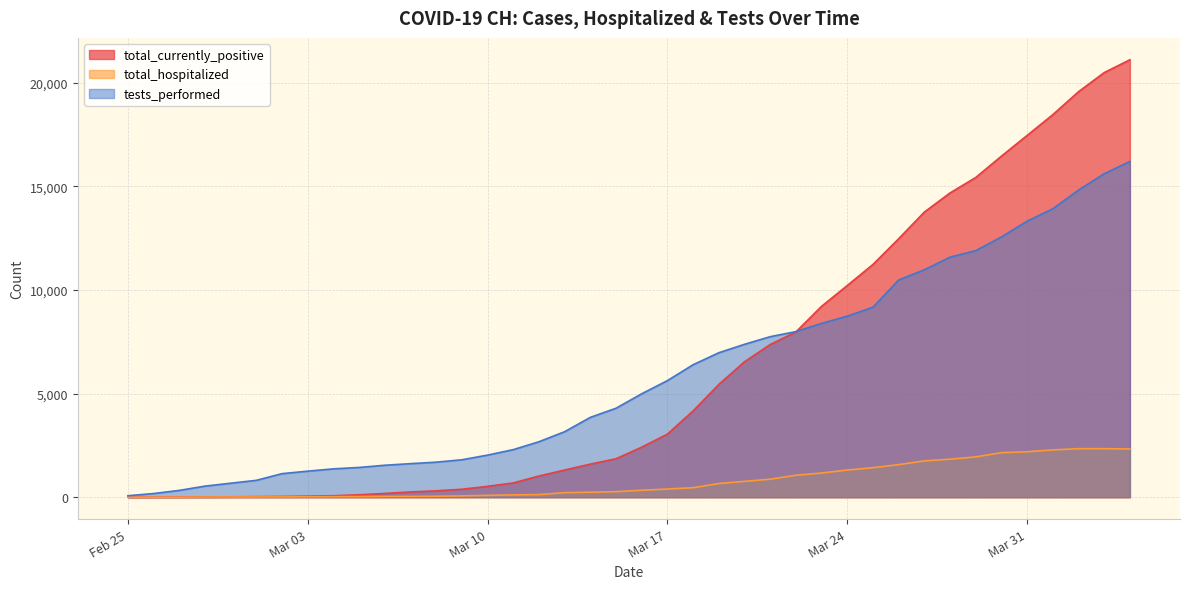

The value of tests_performed at 2020-03-15 is 1195. True or false?

False